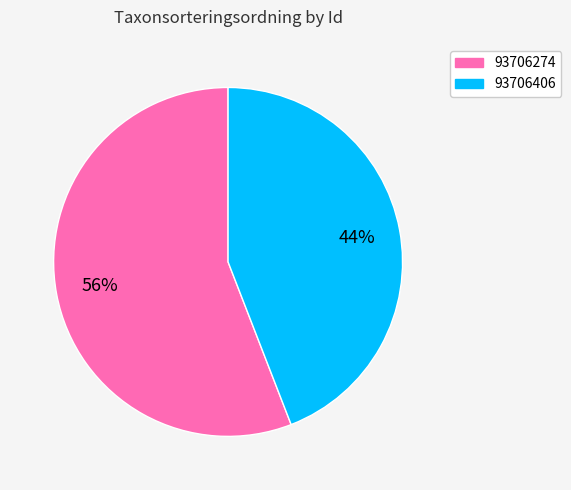

What percentage is the 93706406 slice, to the nearest percent?

44%